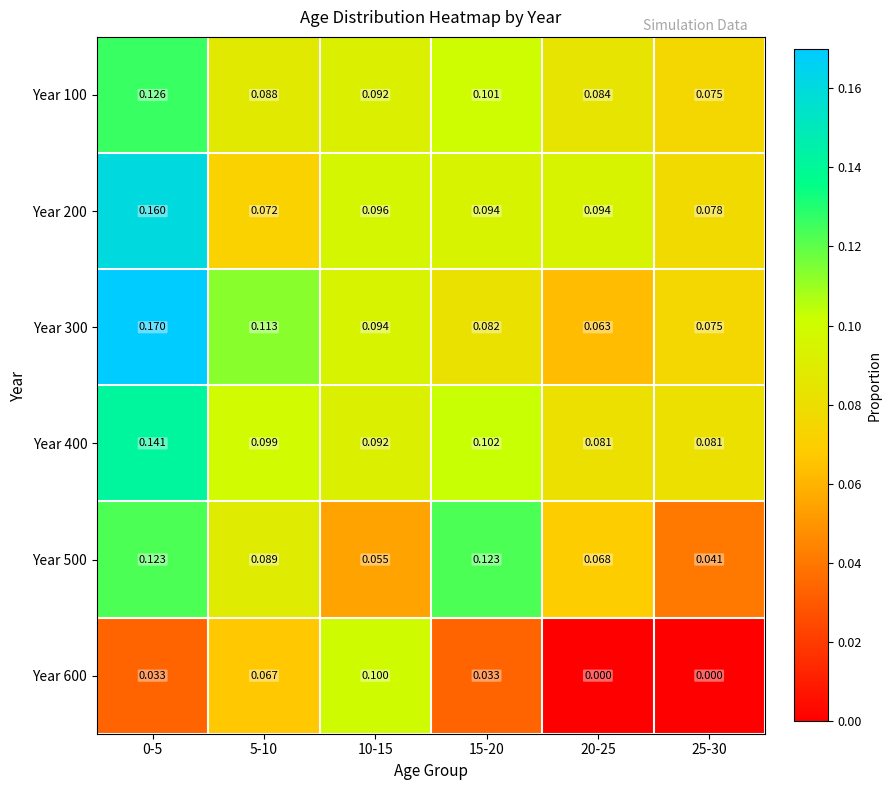

Is the value of Year 400 at 15-20 greater than the value of Year 100 at 25-30?

Yes